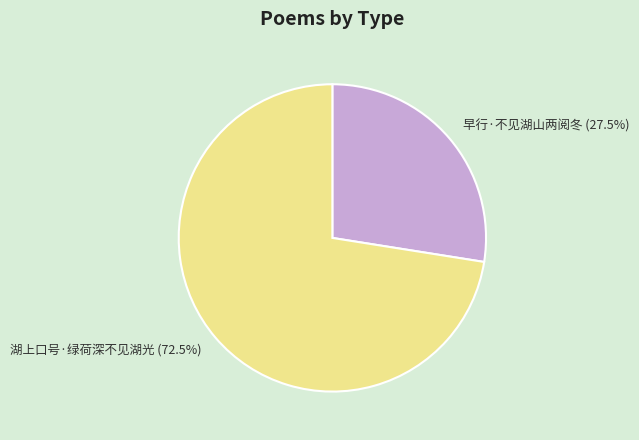

What is the largest slice in the pie chart?

湖上口号·绿荷深不见湖光